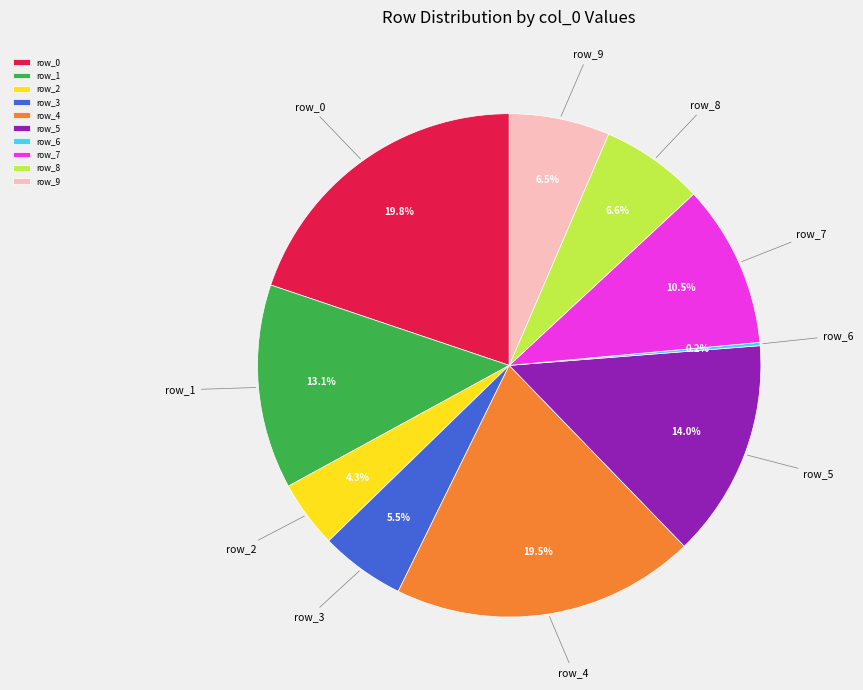

Is it true that row_1 is 13% of the pie?

True